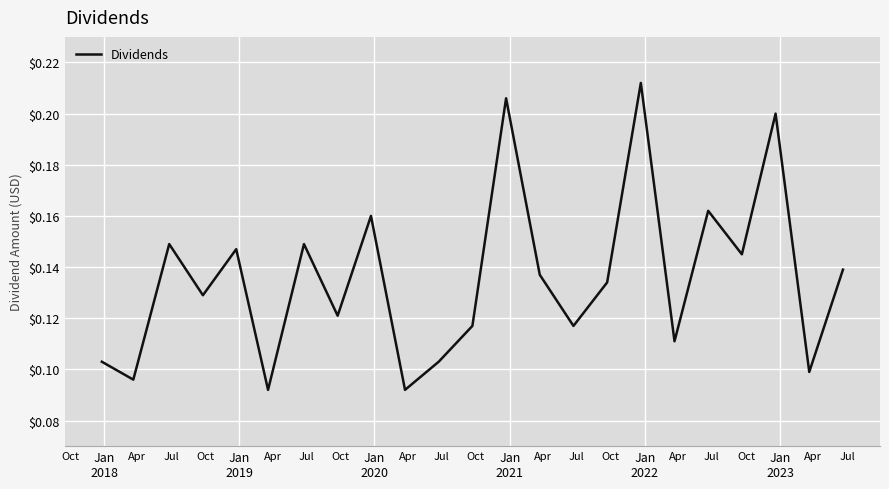

Does the chart have visible grid lines?

Yes